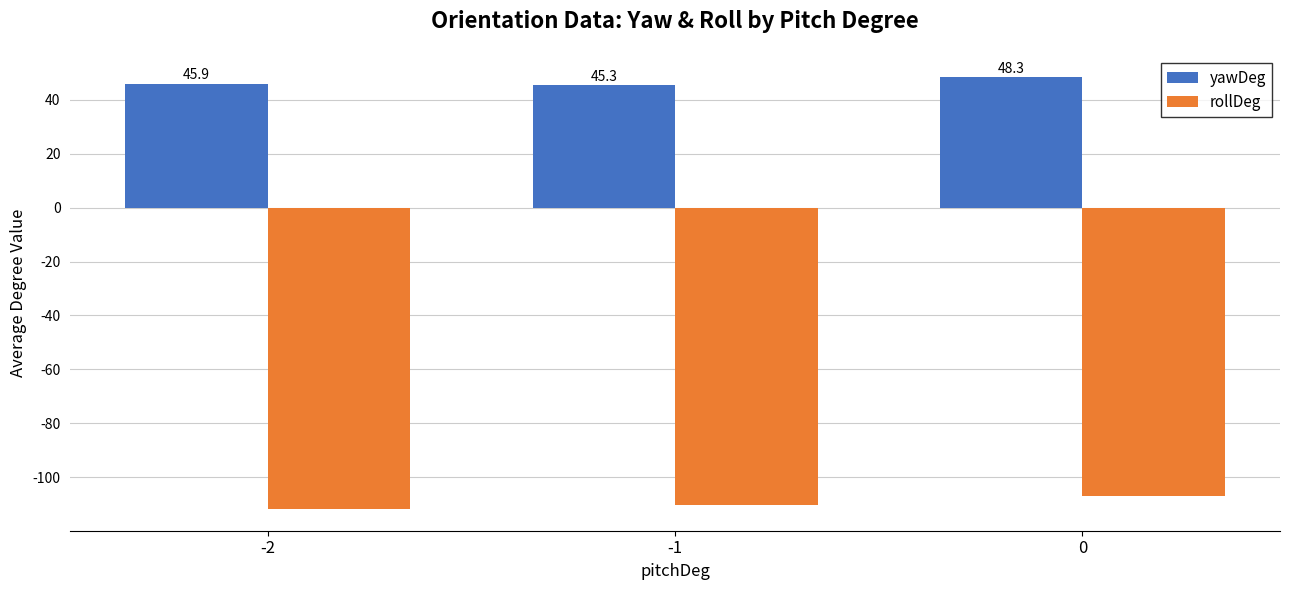

What is the approximate value of rollDeg at 0?

-107.1